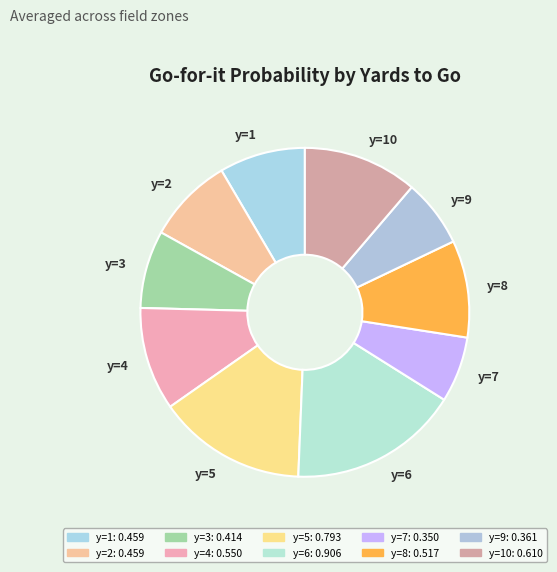

Combined, do y=9 and y=5 account for over 50%?

No